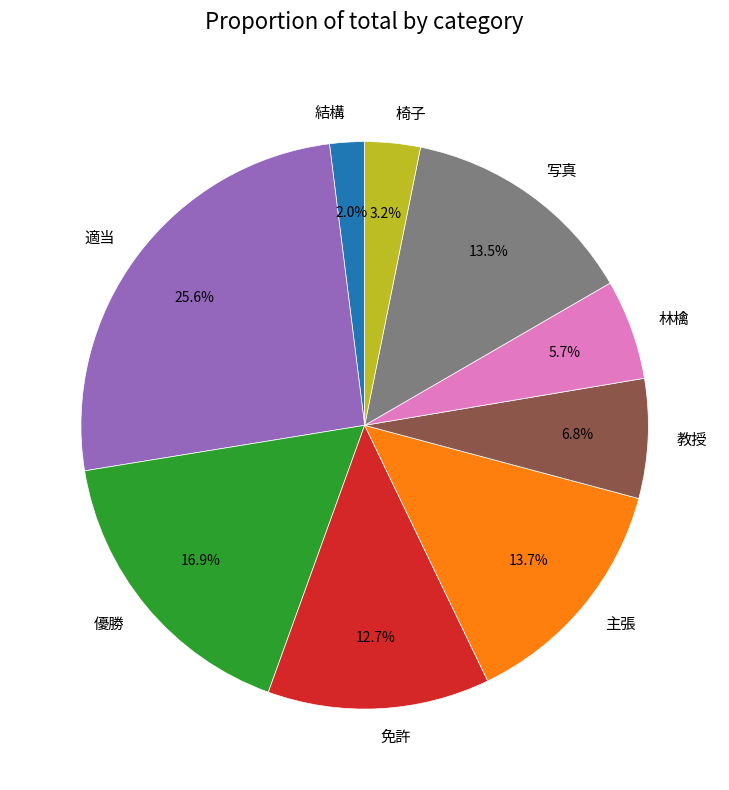

How many segments does this pie chart have?

9